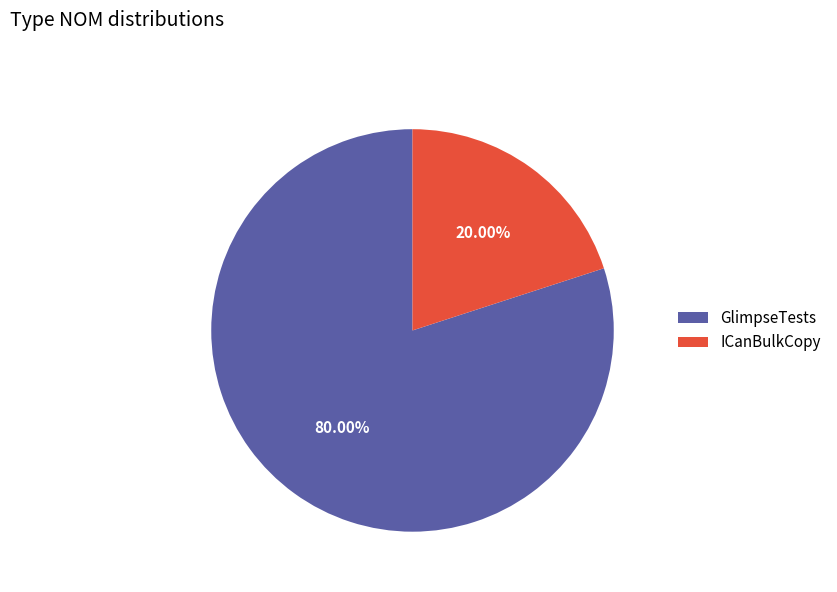

Does any single category account for the majority?

Yes